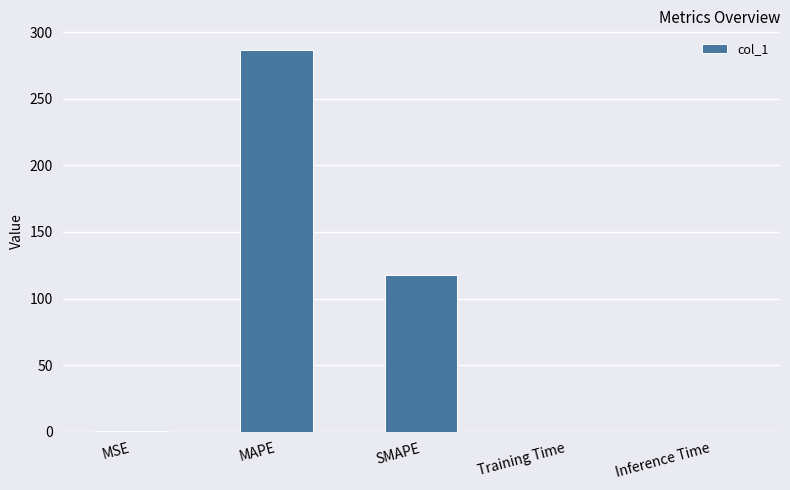

Between MAPE and Training Time, which is larger?

MAPE